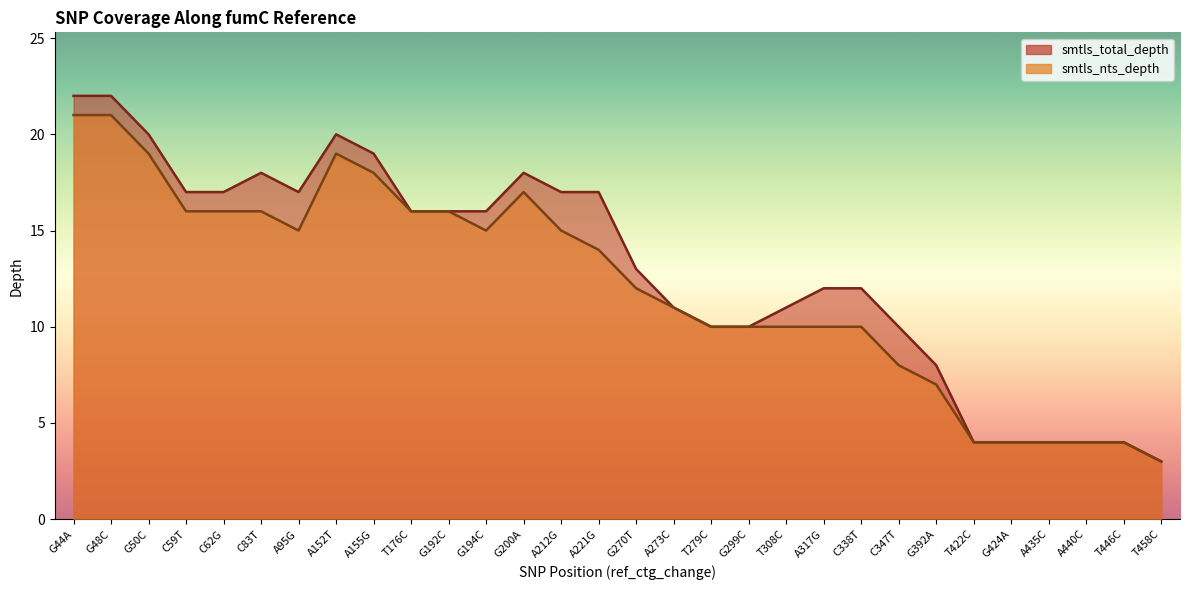

Rank the series by their average value, from lowest to highest.

smtls_nts_depth, smtls_total_depth